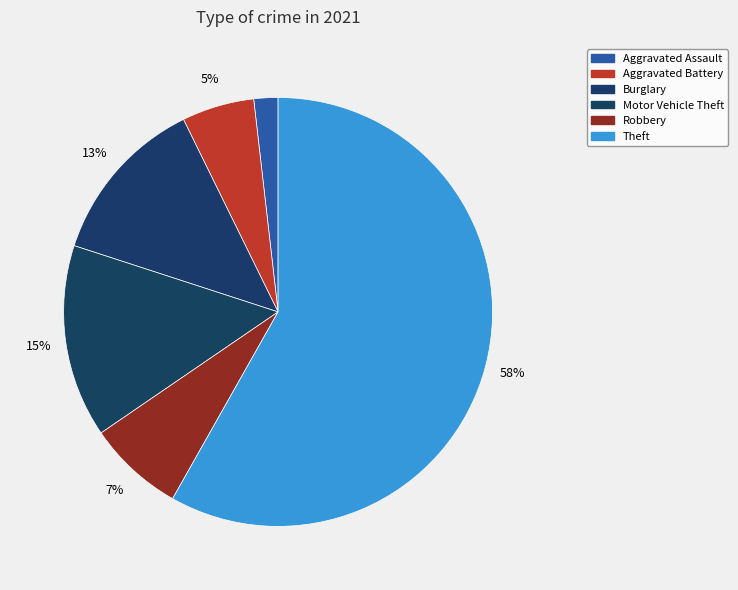

Which category has the smallest portion of the pie?

Aggravated Assault